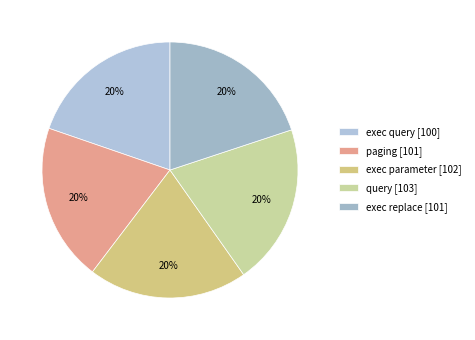

Is query the majority of the pie?

No